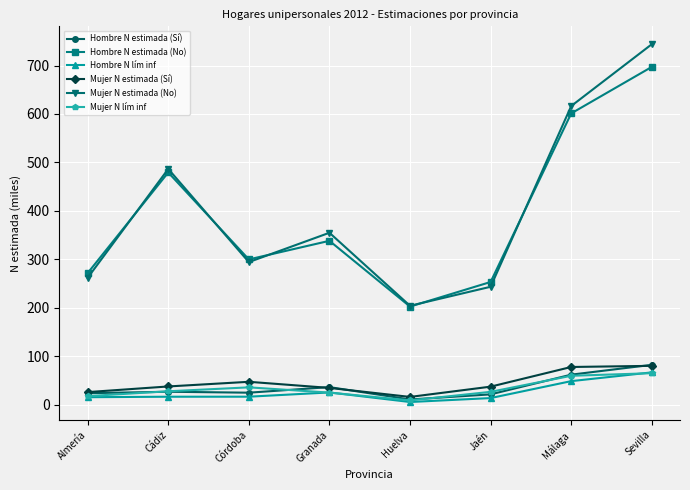

What is the value of the Hombre N estimada (Sí) point at the 3rd from the left?

24.4